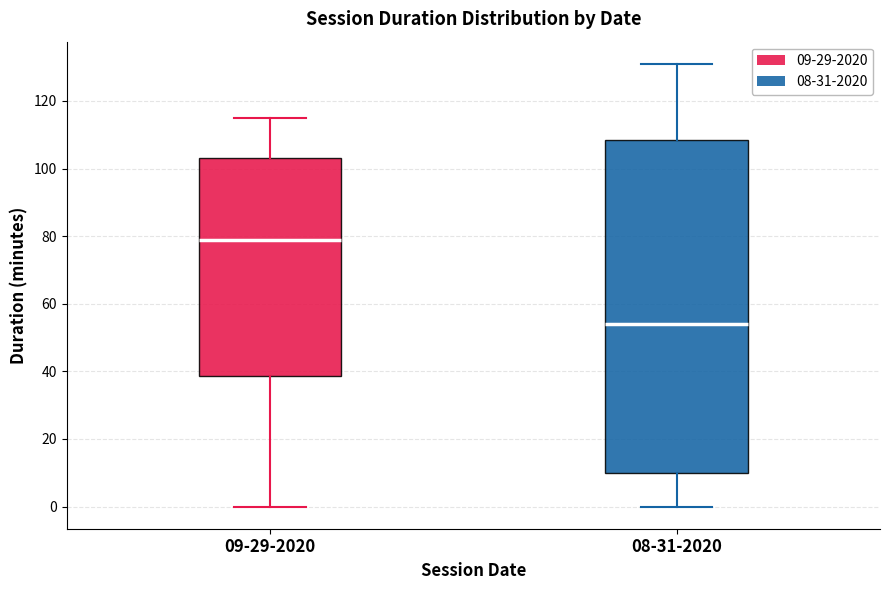

Reading left to right, read every box against the y-axis: the position of its median line, the range the box covers, and the ends of its whiskers. The values are not printed on the chart, so give them approximately, as read against the axis.

09-29-2020: median 80, box 38 to 104, whiskers 0 to 116
08-31-2020: median 54, box 10 to 108, whiskers 0 to 132